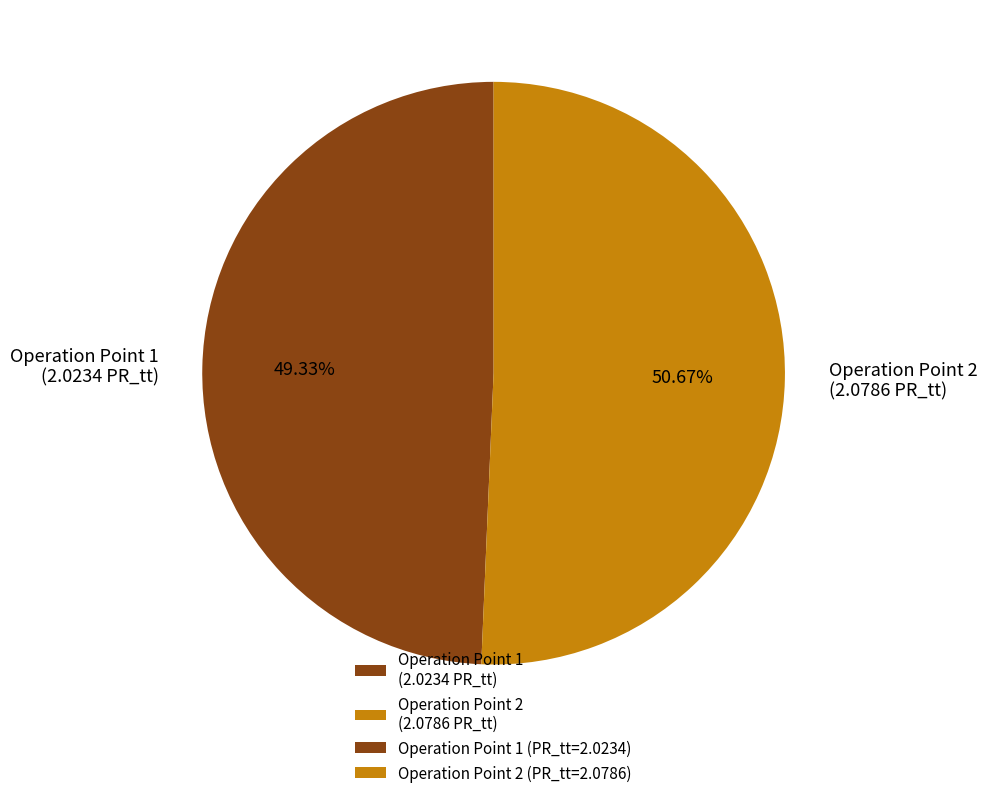

Does Operation Point 1 (2.0234 PR_tt) represent more than half of the total?

No